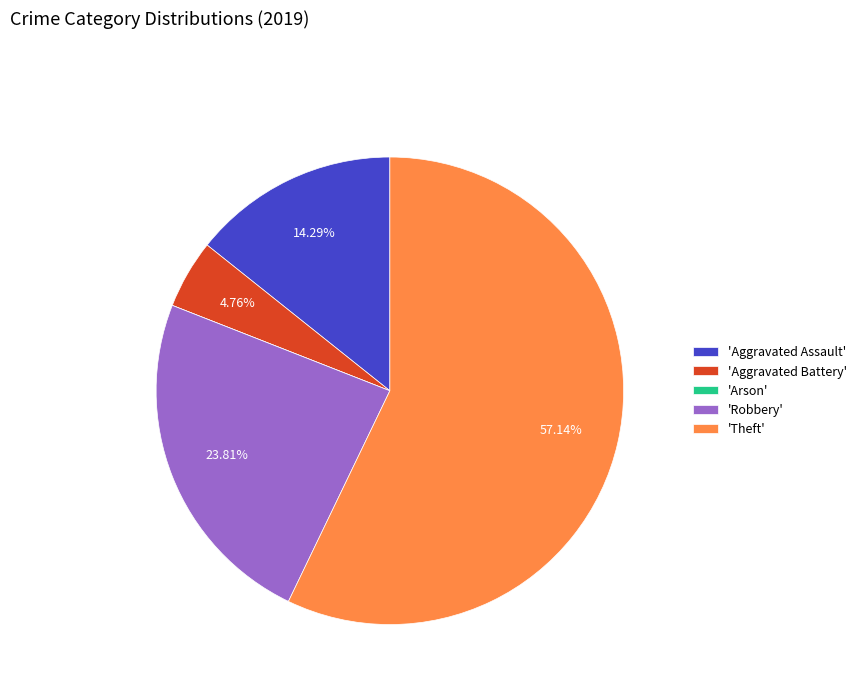

Approximately how many times larger is the value at 'Robbery' compared to 'Theft'?

0.4